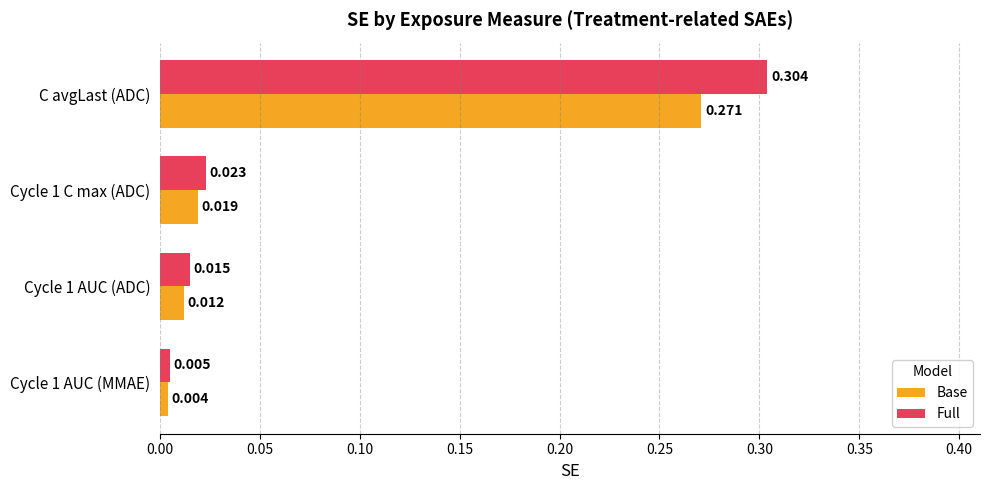

What are all the series names shown in the legend?

Base, Full